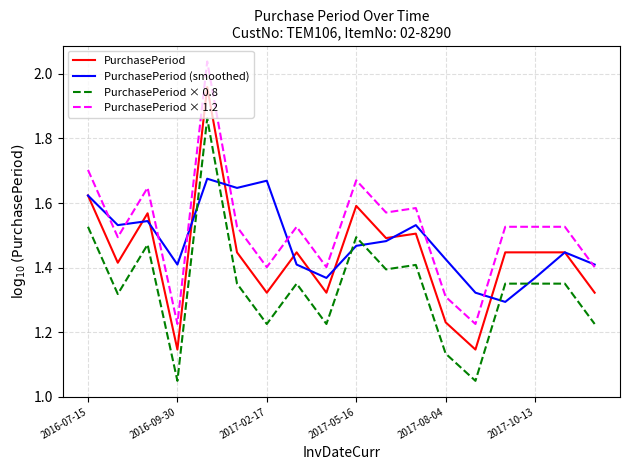

Rank the series by their maximum value, from highest to lowest.

PurchasePeriod × 1.2, PurchasePeriod, PurchasePeriod × 0.8, PurchasePeriod (smoothed)